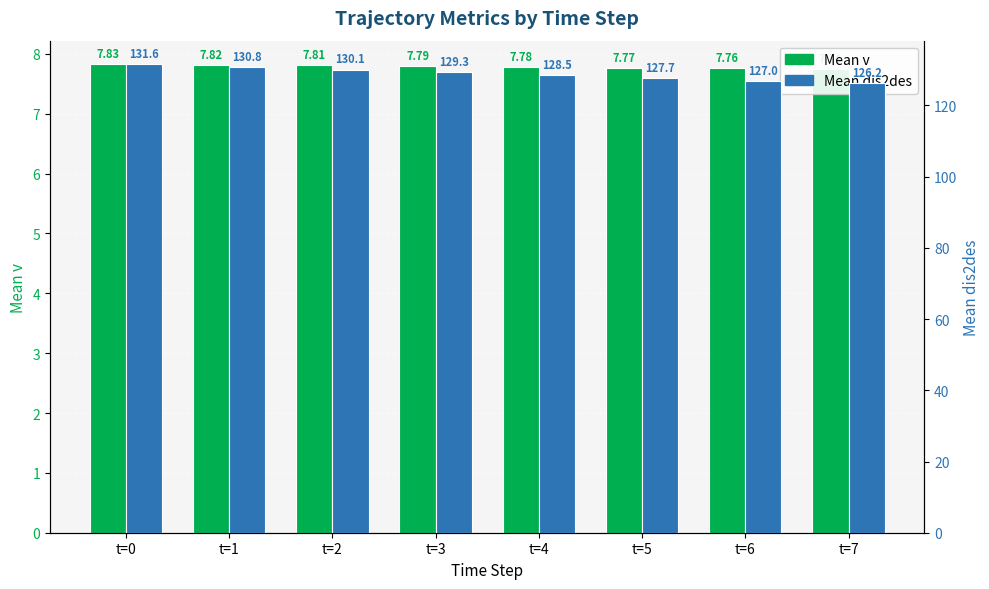

The value of Mean v at t=6 is 10.4. True or false?

False